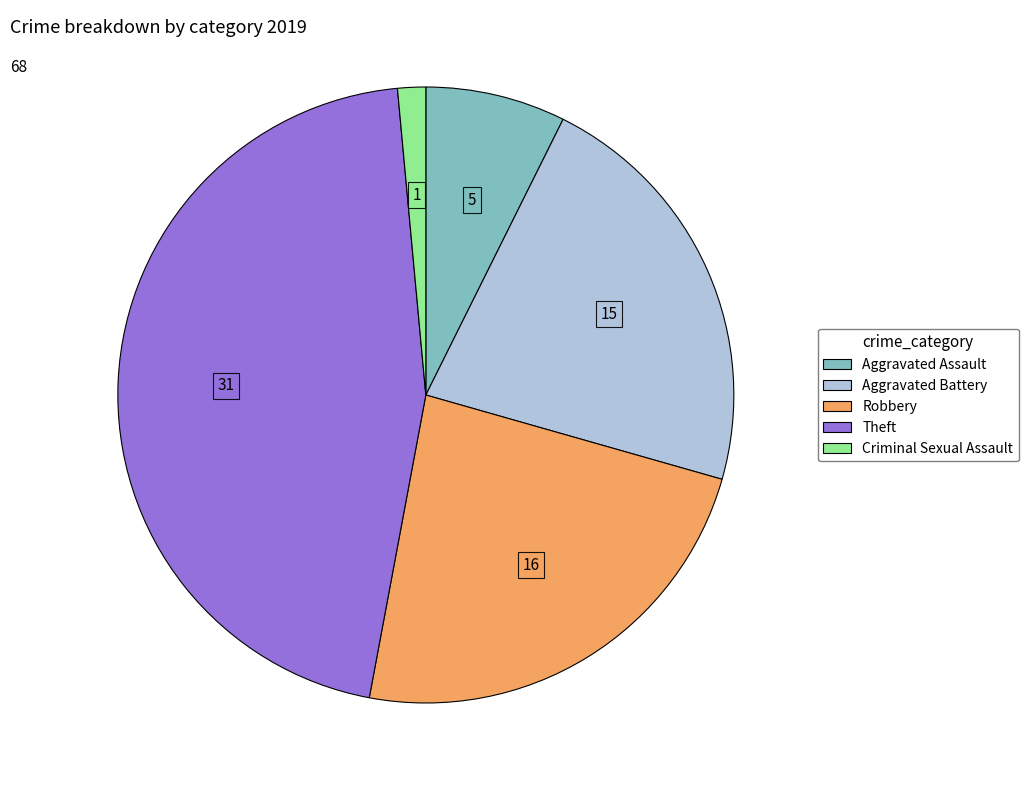

Is there a majority slice in this chart?

No